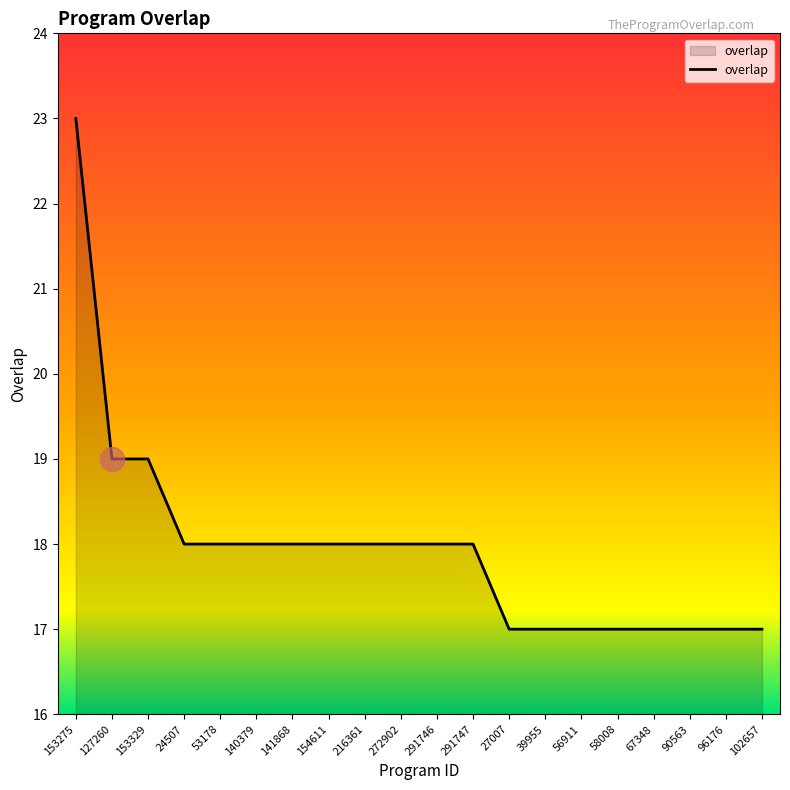

Approximately how many times larger is the value at 153275 compared to 153329?

1.2